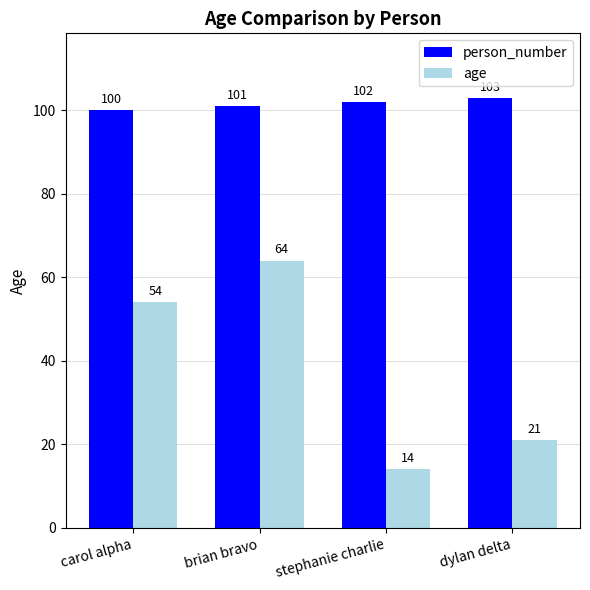

What is the label of the 1st bar from the left?

carol alpha